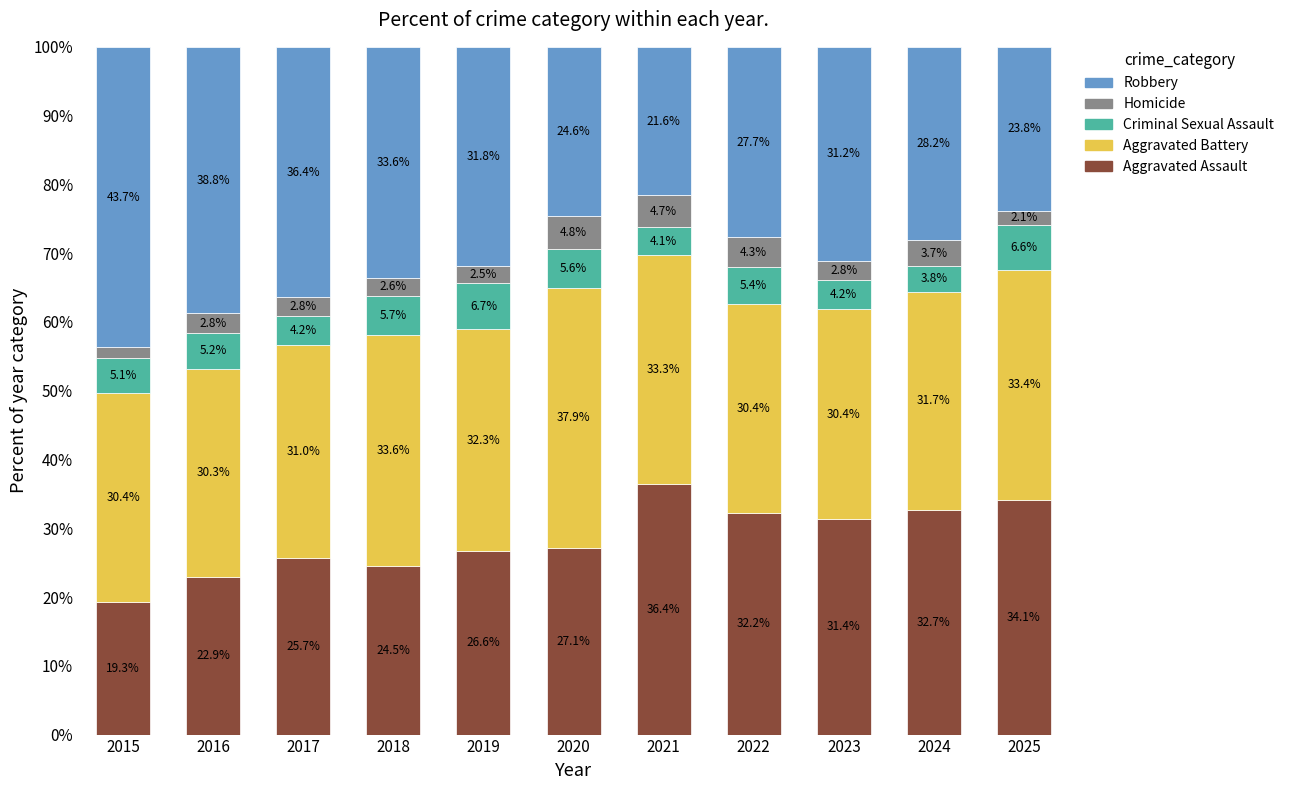

What is the sum of the Aggravated Assault values at 2016 and 2017?

48.6